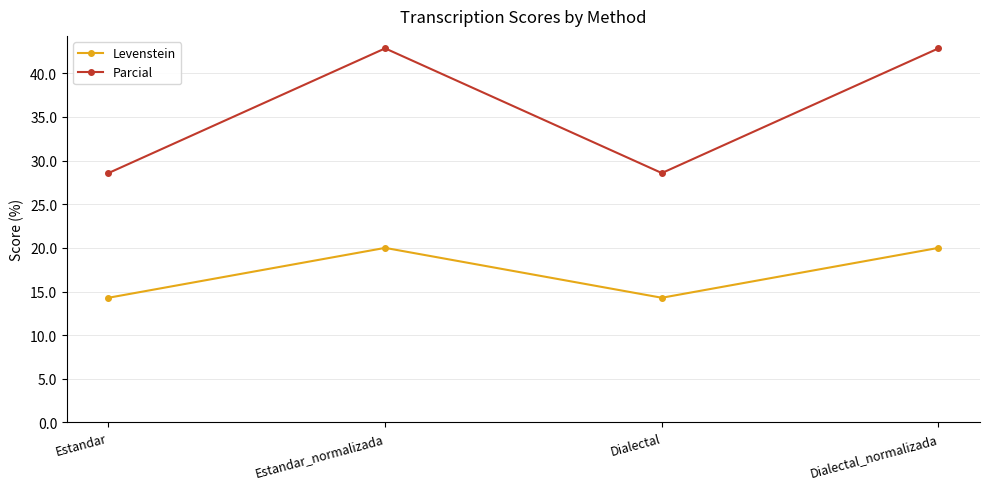

What is the minimum value shown in the chart?

14.3